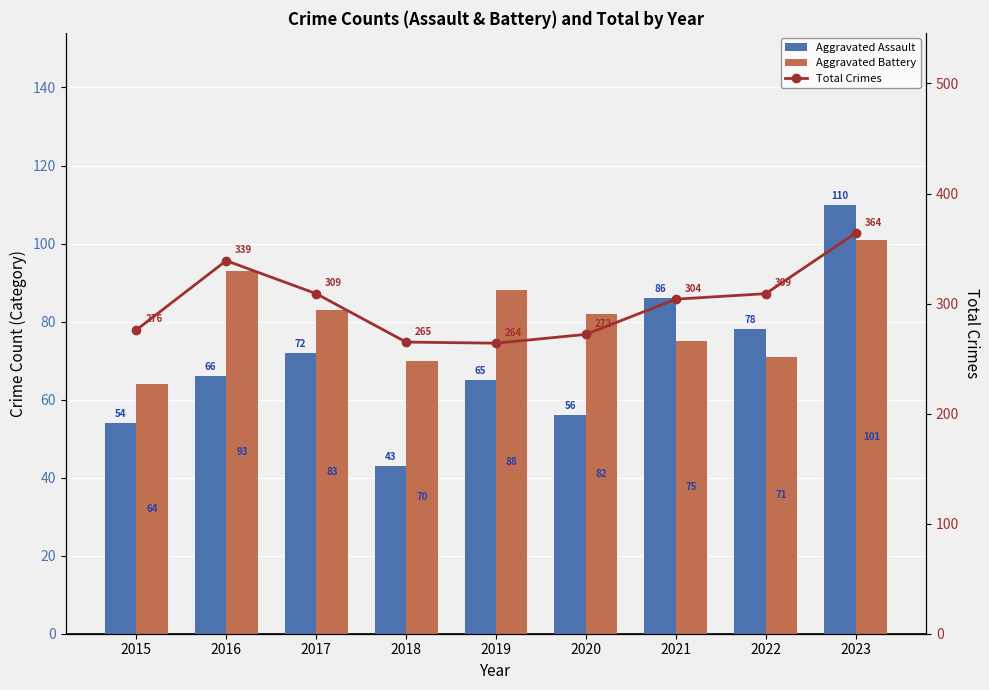

At which category is the sum across all series the highest?

2023